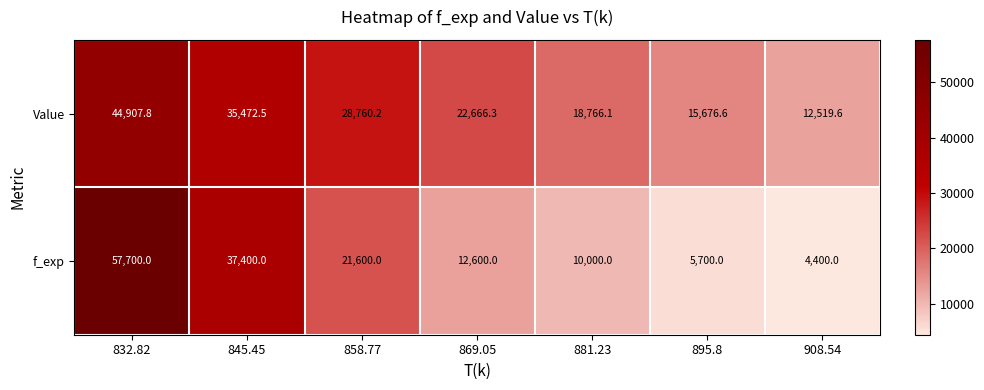

Which series has the largest total across all categories?

Value